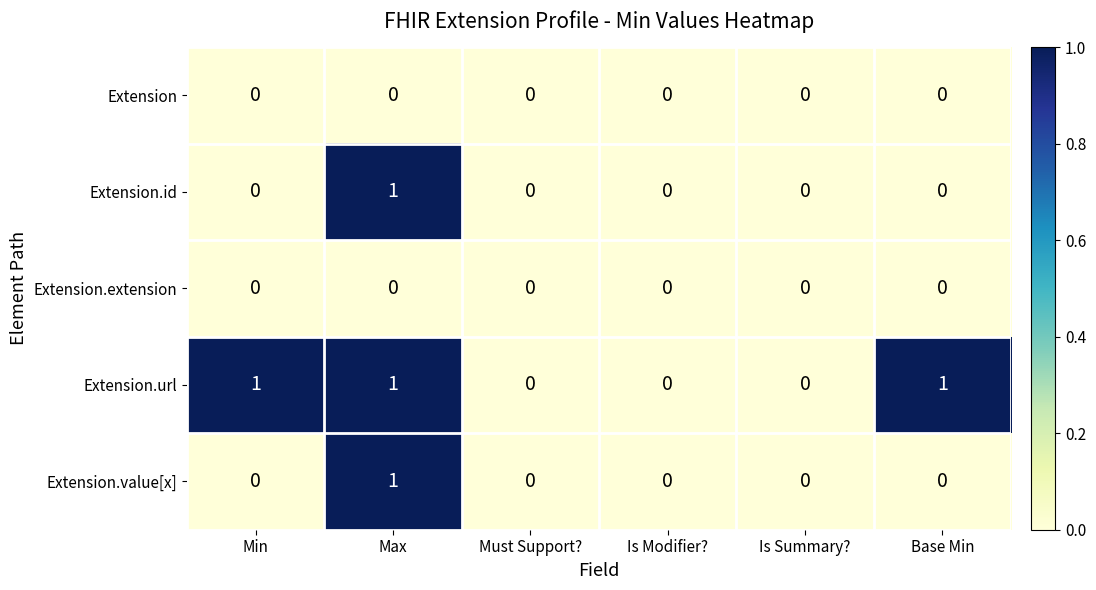

Reading left to right, what are all the values shown in this chart?

Extension: 0	0	0	0	0	0
Extension.id: 0	1	0	0	0	0
Extension.extension: 0	0	0	0	0	0
Extension.url: 1	1	0	0	0	1
Extension.value[x]: 0	1	0	0	0	0